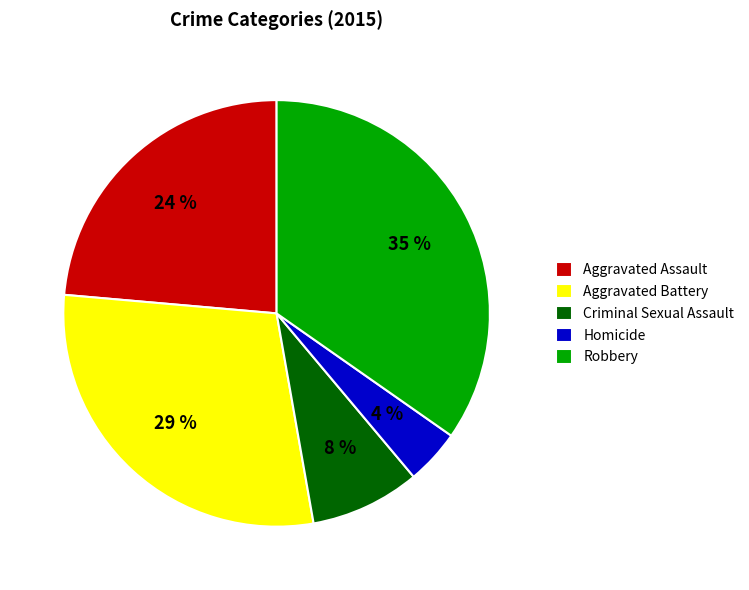

True or false: Criminal Sexual Assault accounts for 8% of the total.

True